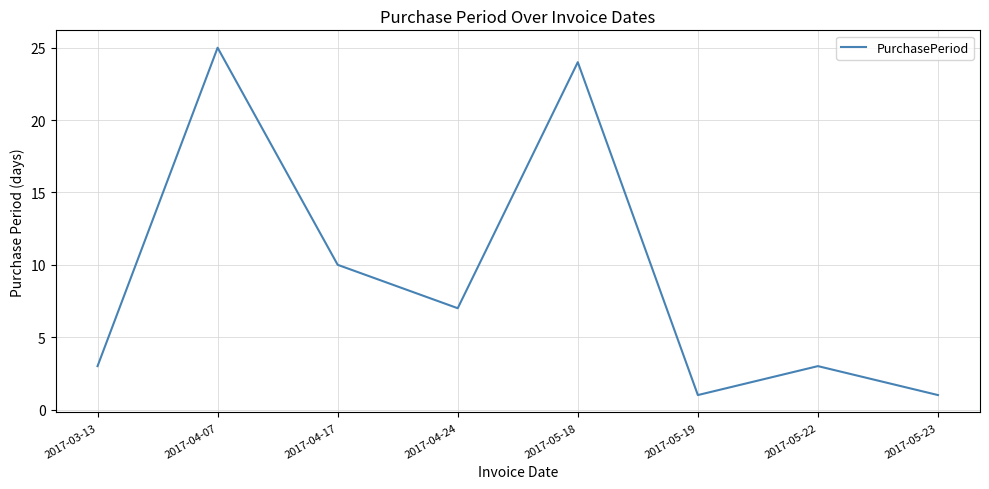

Reading left to right, transcribe all the data shown in this chart.

3	25	10	7	24	1	3	1